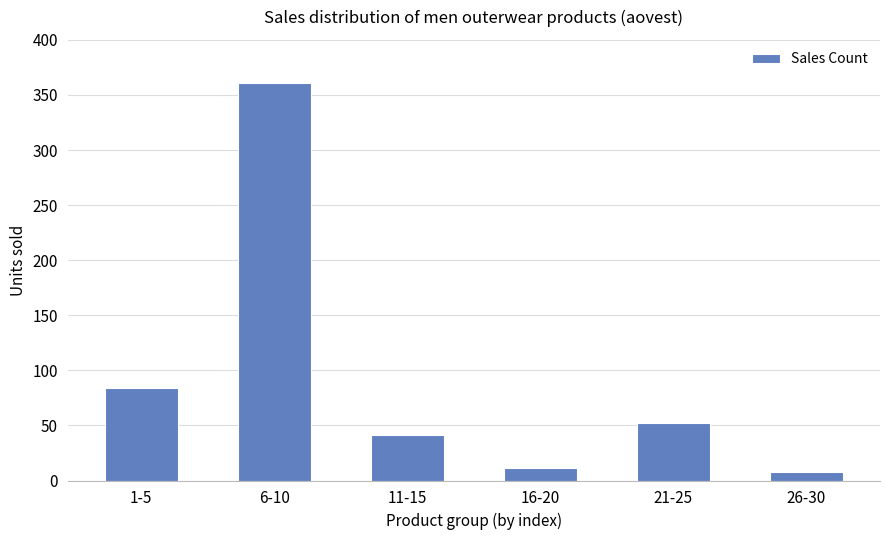

What is the minimum value shown in the chart?

8